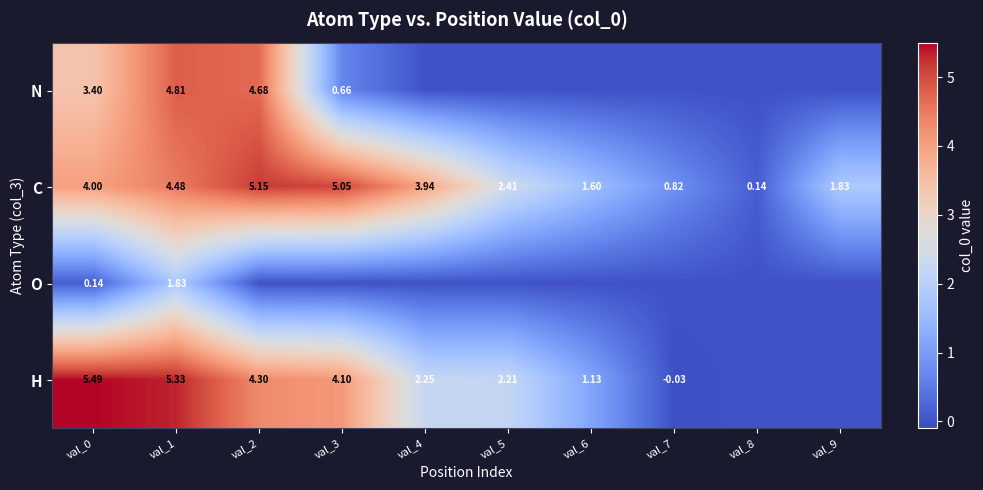

What is the difference between the maximum and minimum values in the H series?

5.5